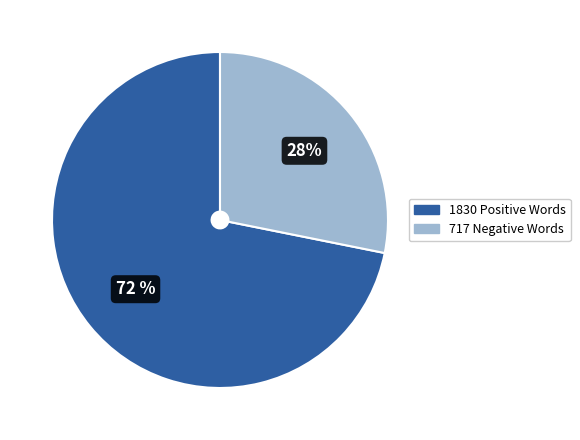

To the nearest percent, what is the difference between the largest and smallest slice percentages?

44%